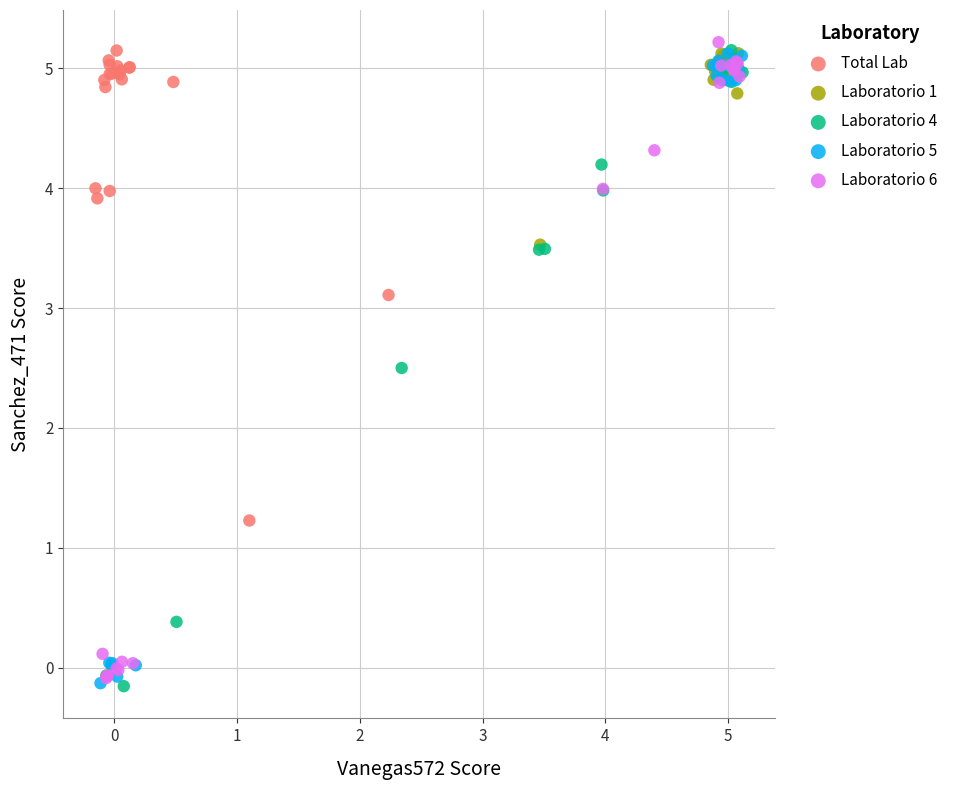

What are all the series names shown in the legend?

Total Lab, Laboratorio 1, Laboratorio 4, Laboratorio 5, Laboratorio 6